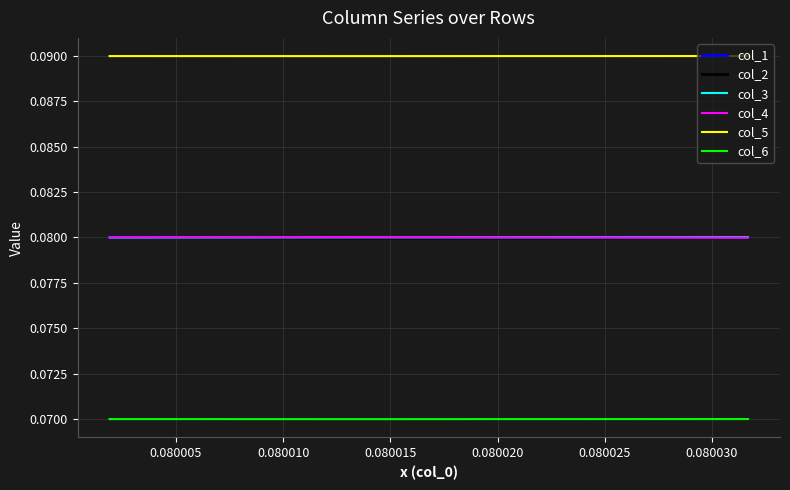

What are all the series names shown in the legend?

col_1, col_2, col_3, col_4, col_5, col_6